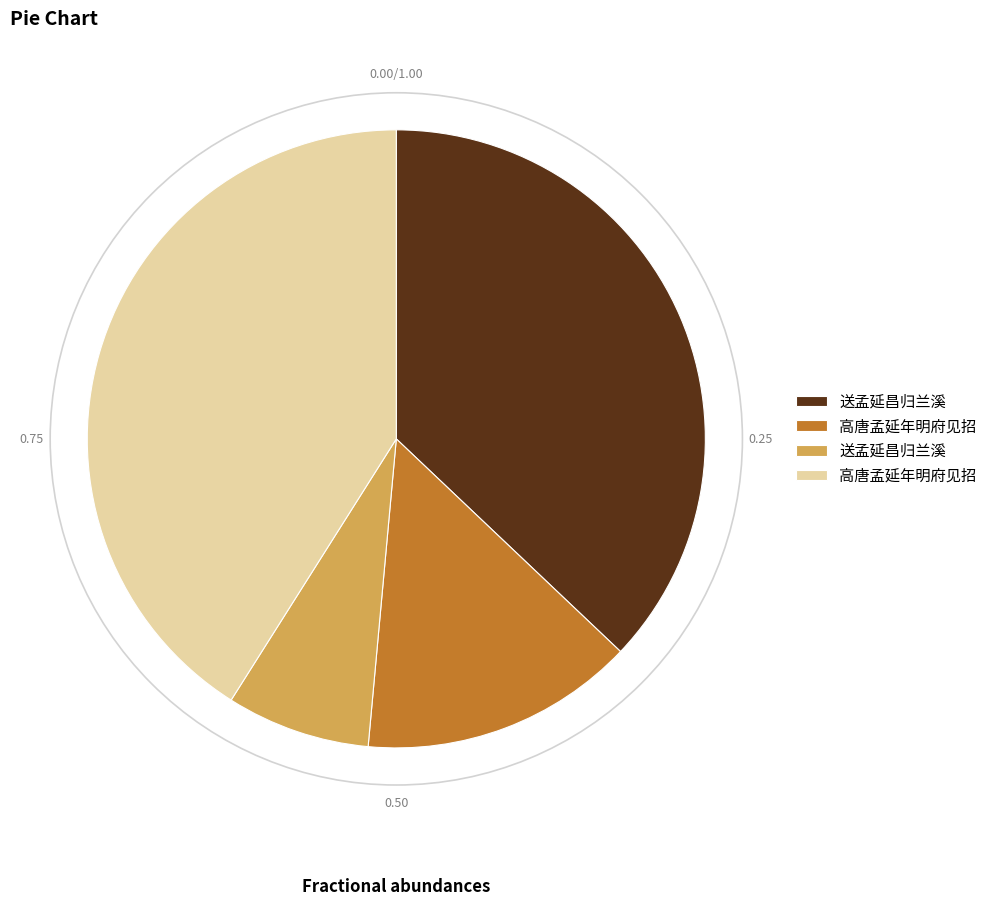

Does any single category account for the majority?

No